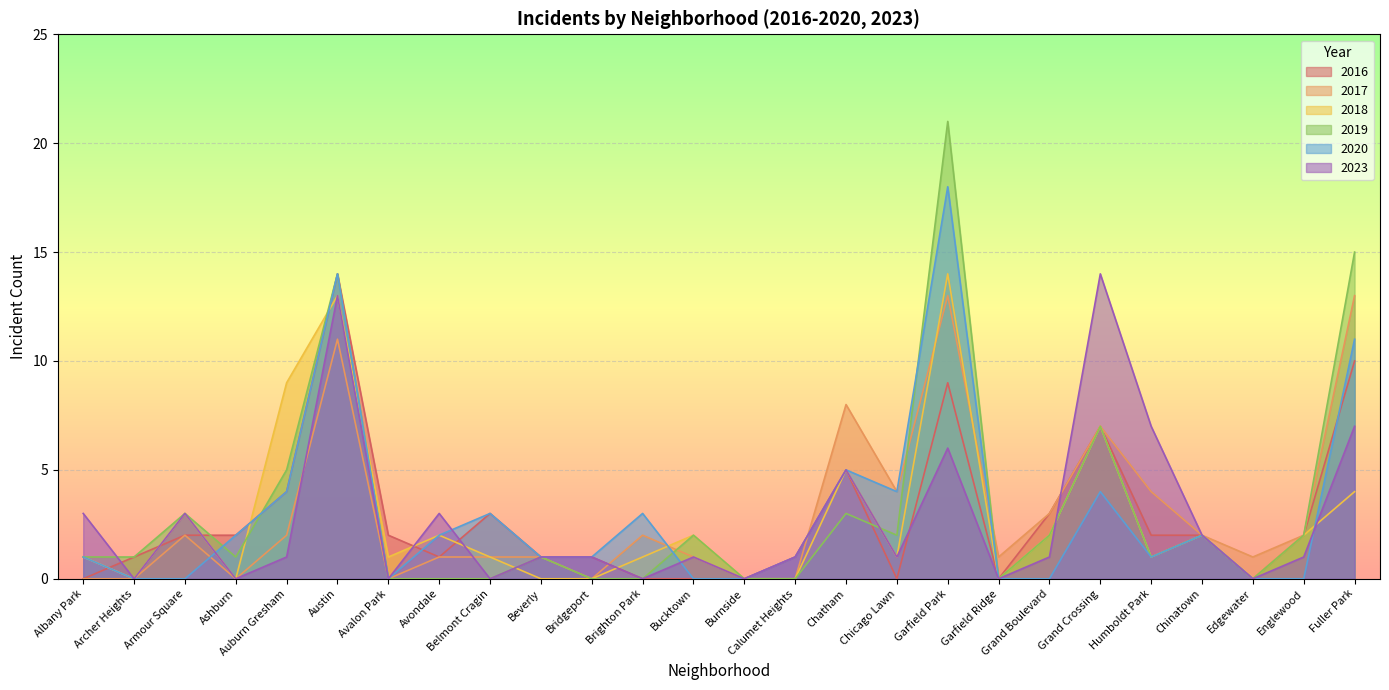

Is the value of 2018 at Garfield Ridge greater than the value of 2016 at Avalon Park?

No